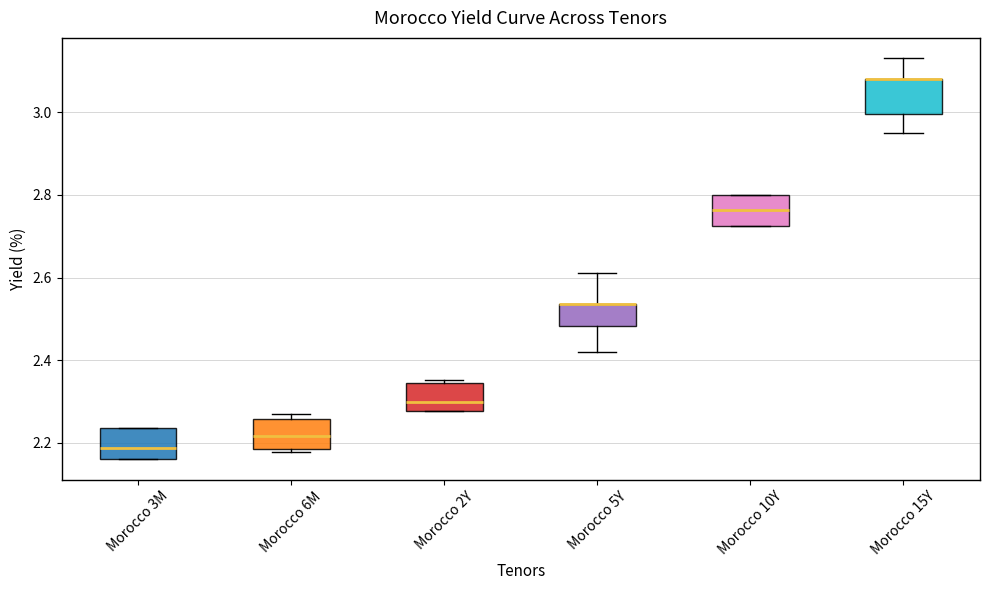

Reading left to right, transcribe this box plot: for each box, give where its median line is, the range the box spans, and where its two whiskers end, as read against the y-axis. The values are not printed on the chart, so give them approximately, as read against the axis.

Morocco 3M: median 2.18, box 2.16 to 2.24, whiskers 2.16 to 2.24
Morocco 6M: median 2.22, box 2.18 to 2.26, whiskers 2.18 (just below the box's lower edge) to 2.28
Morocco 2Y: median 2.30, box 2.28 to 2.34, whiskers 2.28 to 2.36
Morocco 5Y: median 2.54 (drawn on the box's upper edge), box 2.48 to 2.54, whiskers 2.42 to 2.62
Morocco 10Y: median 2.76, box 2.72 to 2.80, whiskers 2.72 to 2.80
Morocco 15Y: median 3.08 (drawn on the box's upper edge), box 3.00 to 3.08, whiskers 2.96 to 3.14